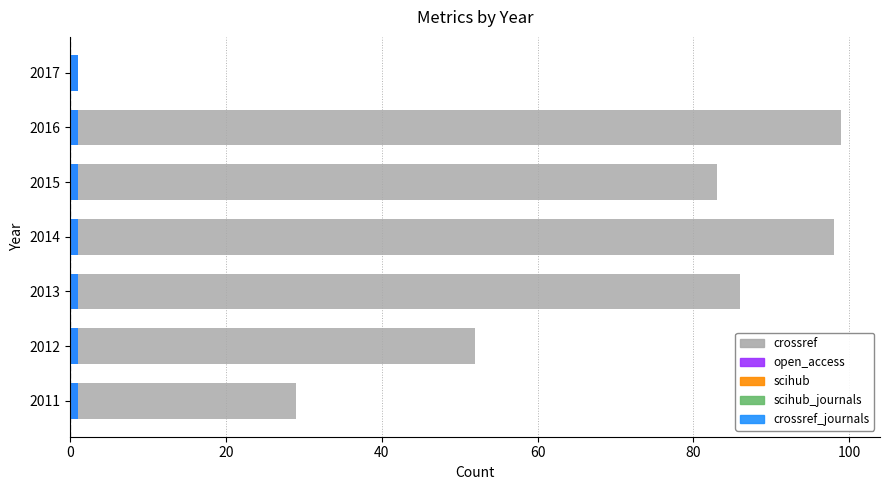

Reading left to right, extract all data points from this chart.

crossref: 29.0	52.0	86.0	98.0	83.0	99.0	1.0
open_access: 0.7	0.7	0.7	0.7	0.7	0.7	0.7
scihub_journals: 0.7	0.7	0.7	0.7	0.7	0.7	0.7
crossref_journals: 0.7	0.7	0.7	0.7	0.7	0.7	0.7
scihub: 0.7	0.7	0.7	0.7	0.7	0.7	0.7